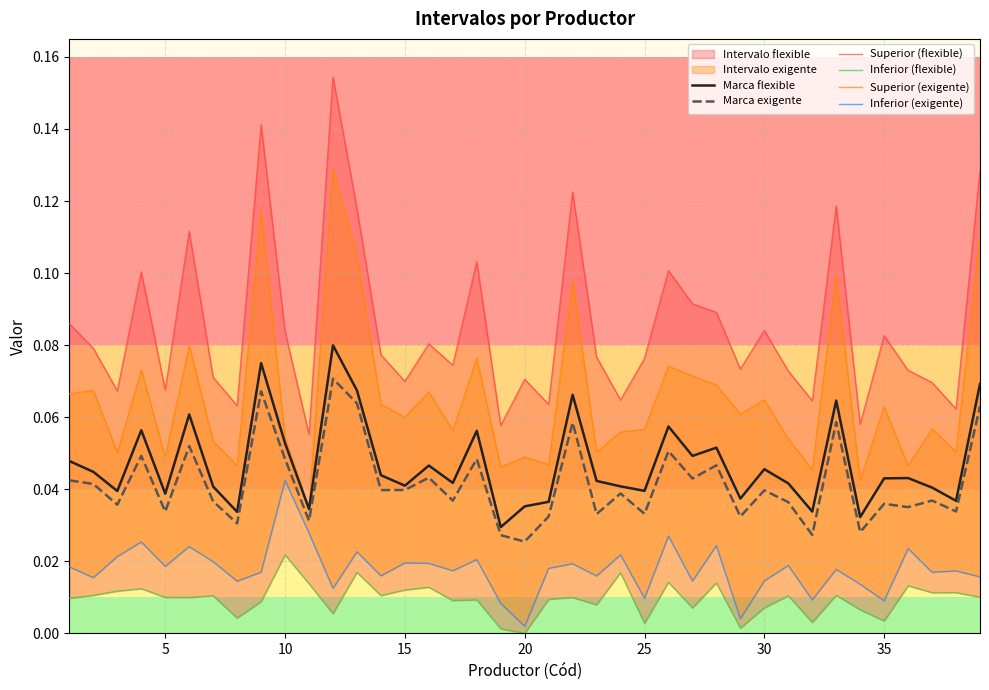

How many lines are shown in the chart?

6